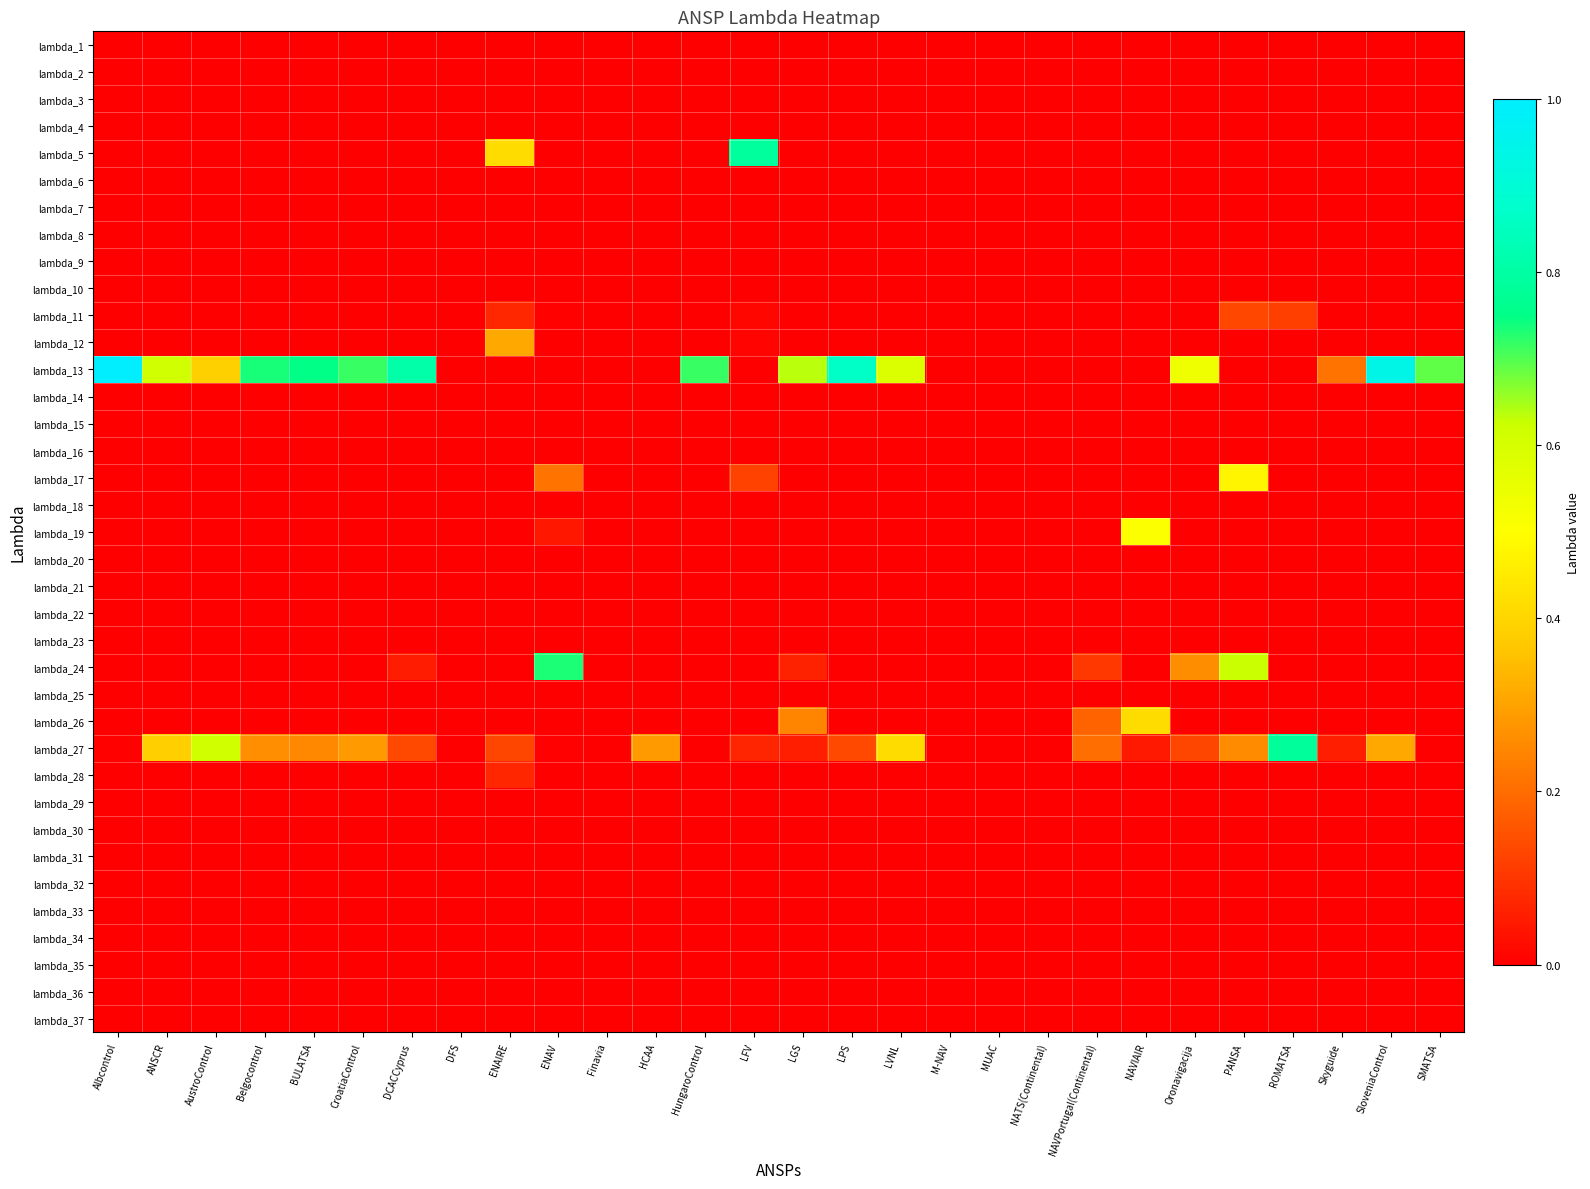

Reading right to left, list all the values displayed in this chart.

lambda_1: SMATSA=0.0	SloveniaControl=0.0	Skyguide=0.0	ROMATSA=0.0	PANSA=0.0	Oronavigacija=0.0	NAVIAIR=0.0	NAVPortugal(Continental)=0.0	NATS(Continental)=0.0	MUAC=0.0	M-NAV=0.0	LVNL=0.0	LPS=0.0	LGS=0.0	LFV=0.0	HungaroControl=0.0	HCAA=0.0	Finavia=0.0	ENAV=0.0	ENAIRE=0.0	DFS=0.0	DCACCyprus=0.0	CroatiaControl=0.0	BULATSA=0.0	Belgocontrol=0.0	AustroControl=0.0	ANSCR=0.0	Albcontrol=0.0
lambda_2: SMATSA=0.0	SloveniaControl=0.0	Skyguide=0.0	ROMATSA=0.0	PANSA=0.0	Oronavigacija=0.0	NAVIAIR=0.0	NAVPortugal(Continental)=0.0	NATS(Continental)=0.0	MUAC=0.0	M-NAV=0.0	LVNL=0.0	LPS=0.0	LGS=0.0	LFV=0.0	HungaroControl=0.0	HCAA=0.0	Finavia=0.0	ENAV=0.0	ENAIRE=0.0	DFS=0.0	DCACCyprus=0.0	CroatiaControl=0.0	BULATSA=0.0	Belgocontrol=0.0	AustroControl=0.0	ANSCR=0.0	Albcontrol=0.0
lambda_3: SMATSA=0.0	SloveniaControl=0.0	Skyguide=0.0	ROMATSA=0.0	PANSA=0.0	Oronavigacija=0.0	NAVIAIR=0.0	NAVPortugal(Continental)=0.0	NATS(Continental)=0.0	MUAC=0.0	M-NAV=0.0	LVNL=0.0	LPS=0.0	LGS=0.0	LFV=0.0	HungaroControl=0.0	HCAA=0.0	Finavia=0.0	ENAV=0.0	ENAIRE=0.0	DFS=0.0	DCACCyprus=0.0	CroatiaControl=0.0	BULATSA=0.0	Belgocontrol=0.0	AustroControl=0.0	ANSCR=0.0	Albcontrol=0.0
lambda_4: SMATSA=0.0	SloveniaControl=0.0	Skyguide=0.0	ROMATSA=0.0	PANSA=0.0	Oronavigacija=0.0	NAVIAIR=0.0	NAVPortugal(Continental)=0.0	NATS(Continental)=0.0	MUAC=0.0	M-NAV=0.0	LVNL=0.0	LPS=0.0	LGS=0.0	LFV=0.0	HungaroControl=0.0	HCAA=0.0	Finavia=0.0	ENAV=0.0	ENAIRE=0.0	DFS=0.0	DCACCyprus=0.0	CroatiaControl=0.0	BULATSA=0.0	Belgocontrol=0.0	AustroControl=0.0	ANSCR=0.0	Albcontrol=0.0
lambda_5: SMATSA=0.0	SloveniaControl=0.0	Skyguide=0.0	ROMATSA=0.0	PANSA=0.0	Oronavigacija=0.0	NAVIAIR=0.0	NAVPortugal(Continental)=0.0	NATS(Continental)=0.0	MUAC=0.0	M-NAV=0.0	LVNL=0.0	LPS=0.0	LGS=0.0	LFV=0.8	HungaroControl=0.0	HCAA=0.0	Finavia=0.0	ENAV=0.0	ENAIRE=0.4	DFS=0.0	DCACCyprus=0.0	CroatiaControl=0.0	BULATSA=0.0	Belgocontrol=0.0	AustroControl=0.0	ANSCR=0.0	Albcontrol=0.0
lambda_6: SMATSA=0.0	SloveniaControl=0.0	Skyguide=0.0	ROMATSA=0.0	PANSA=0.0	Oronavigacija=0.0	NAVIAIR=0.0	NAVPortugal(Continental)=0.0	NATS(Continental)=0.0	MUAC=0.0	M-NAV=0.0	LVNL=0.0	LPS=0.0	LGS=0.0	LFV=0.0	HungaroControl=0.0	HCAA=0.0	Finavia=0.0	ENAV=0.0	ENAIRE=0.0	DFS=0.0	DCACCyprus=0.0	CroatiaControl=0.0	BULATSA=0.0	Belgocontrol=0.0	AustroControl=0.0	ANSCR=0.0	Albcontrol=0.0
lambda_7: SMATSA=0.0	SloveniaControl=0.0	Skyguide=0.0	ROMATSA=0.0	PANSA=0.0	Oronavigacija=0.0	NAVIAIR=0.0	NAVPortugal(Continental)=0.0	NATS(Continental)=0.0	MUAC=0.0	M-NAV=0.0	LVNL=0.0	LPS=0.0	LGS=0.0	LFV=0.0	HungaroControl=0.0	HCAA=0.0	Finavia=0.0	ENAV=0.0	ENAIRE=0.0	DFS=0.0	DCACCyprus=0.0	CroatiaControl=0.0	BULATSA=0.0	Belgocontrol=0.0	AustroControl=0.0	ANSCR=0.0	Albcontrol=0.0
lambda_8: SMATSA=0.0	SloveniaControl=0.0	Skyguide=0.0	ROMATSA=0.0	PANSA=0.0	Oronavigacija=0.0	NAVIAIR=0.0	NAVPortugal(Continental)=0.0	NATS(Continental)=0.0	MUAC=0.0	M-NAV=0.0	LVNL=0.0	LPS=0.0	LGS=0.0	LFV=0.0	HungaroControl=0.0	HCAA=0.0	Finavia=0.0	ENAV=0.0	ENAIRE=0.0	DFS=0.0	DCACCyprus=0.0	CroatiaControl=0.0	BULATSA=0.0	Belgocontrol=0.0	AustroControl=0.0	ANSCR=0.0	Albcontrol=0.0
lambda_9: SMATSA=0.0	SloveniaControl=0.0	Skyguide=0.0	ROMATSA=0.0	PANSA=0.0	Oronavigacija=0.0	NAVIAIR=0.0	NAVPortugal(Continental)=0.0	NATS(Continental)=0.0	MUAC=0.0	M-NAV=0.0	LVNL=0.0	LPS=0.0	LGS=0.0	LFV=0.0	HungaroControl=0.0	HCAA=0.0	Finavia=0.0	ENAV=0.0	ENAIRE=0.0	DFS=0.0	DCACCyprus=0.0	CroatiaControl=0.0	BULATSA=0.0	Belgocontrol=0.0	AustroControl=0.0	ANSCR=0.0	Albcontrol=0.0
lambda_10: SMATSA=0.0	SloveniaControl=0.0	Skyguide=0.0	ROMATSA=0.0	PANSA=0.0	Oronavigacija=0.0	NAVIAIR=0.0	NAVPortugal(Continental)=0.0	NATS(Continental)=0.0	MUAC=0.0	M-NAV=0.0	LVNL=0.0	LPS=0.0	LGS=0.0	LFV=0.0	HungaroControl=0.0	HCAA=0.0	Finavia=0.0	ENAV=0.0	ENAIRE=0.0	DFS=0.0	DCACCyprus=0.0	CroatiaControl=0.0	BULATSA=0.0	Belgocontrol=0.0	AustroControl=0.0	ANSCR=0.0	Albcontrol=0.0
lambda_11: SMATSA=0.0	SloveniaControl=0.0	Skyguide=0.0	ROMATSA=0.1	PANSA=0.1	Oronavigacija=0.0	NAVIAIR=0.0	NAVPortugal(Continental)=0.0	NATS(Continental)=0.0	MUAC=0.0	M-NAV=0.0	LVNL=0.0	LPS=0.0	LGS=0.0	LFV=0.0	HungaroControl=0.0	HCAA=0.0	Finavia=0.0	ENAV=0.0	ENAIRE=0.1	DFS=0.0	DCACCyprus=0.0	CroatiaControl=0.0	BULATSA=0.0	Belgocontrol=0.0	AustroControl=0.0	ANSCR=0.0	Albcontrol=0.0
lambda_12: SMATSA=0.0	SloveniaControl=0.0	Skyguide=0.0	ROMATSA=0.0	PANSA=0.0	Oronavigacija=0.0	NAVIAIR=0.0	NAVPortugal(Continental)=0.0	NATS(Continental)=0.0	MUAC=0.0	M-NAV=0.0	LVNL=0.0	LPS=0.0	LGS=0.0	LFV=0.0	HungaroControl=0.0	HCAA=0.0	Finavia=0.0	ENAV=0.0	ENAIRE=0.3	DFS=0.0	DCACCyprus=0.0	CroatiaControl=0.0	BULATSA=0.0	Belgocontrol=0.0	AustroControl=0.0	ANSCR=0.0	Albcontrol=0.0
lambda_13: SMATSA=0.7	SloveniaControl=0.9	Skyguide=0.2	ROMATSA=0.0	PANSA=0.0	Oronavigacija=0.5	NAVIAIR=0.0	NAVPortugal(Continental)=0.0	NATS(Continental)=0.0	MUAC=0.0	M-NAV=0.0	LVNL=0.6	LPS=0.9	LGS=0.6	LFV=0.0	HungaroControl=0.7	HCAA=0.0	Finavia=0.0	ENAV=0.0	ENAIRE=0.0	DFS=0.0	DCACCyprus=0.8	CroatiaControl=0.7	BULATSA=0.7	Belgocontrol=0.7	AustroControl=0.4	ANSCR=0.6	Albcontrol=1.0
lambda_14: SMATSA=0.0	SloveniaControl=0.0	Skyguide=0.0	ROMATSA=0.0	PANSA=0.0	Oronavigacija=0.0	NAVIAIR=0.0	NAVPortugal(Continental)=0.0	NATS(Continental)=0.0	MUAC=0.0	M-NAV=0.0	LVNL=0.0	LPS=0.0	LGS=0.0	LFV=0.0	HungaroControl=0.0	HCAA=0.0	Finavia=0.0	ENAV=0.0	ENAIRE=0.0	DFS=0.0	DCACCyprus=0.0	CroatiaControl=0.0	BULATSA=0.0	Belgocontrol=0.0	AustroControl=0.0	ANSCR=0.0	Albcontrol=0.0
lambda_15: SMATSA=0.0	SloveniaControl=0.0	Skyguide=0.0	ROMATSA=0.0	PANSA=0.0	Oronavigacija=0.0	NAVIAIR=0.0	NAVPortugal(Continental)=0.0	NATS(Continental)=0.0	MUAC=0.0	M-NAV=0.0	LVNL=0.0	LPS=0.0	LGS=0.0	LFV=0.0	HungaroControl=0.0	HCAA=0.0	Finavia=0.0	ENAV=0.0	ENAIRE=0.0	DFS=0.0	DCACCyprus=0.0	CroatiaControl=0.0	BULATSA=0.0	Belgocontrol=0.0	AustroControl=0.0	ANSCR=0.0	Albcontrol=0.0
lambda_16: SMATSA=0.0	SloveniaControl=0.0	Skyguide=0.0	ROMATSA=0.0	PANSA=0.0	Oronavigacija=0.0	NAVIAIR=0.0	NAVPortugal(Continental)=0.0	NATS(Continental)=0.0	MUAC=0.0	M-NAV=0.0	LVNL=0.0	LPS=0.0	LGS=0.0	LFV=0.0	HungaroControl=0.0	HCAA=0.0	Finavia=0.0	ENAV=0.0	ENAIRE=0.0	DFS=0.0	DCACCyprus=0.0	CroatiaControl=0.0	BULATSA=0.0	Belgocontrol=0.0	AustroControl=0.0	ANSCR=0.0	Albcontrol=0.0
lambda_17: SMATSA=0.0	SloveniaControl=0.0	Skyguide=0.0	ROMATSA=0.0	PANSA=0.5	Oronavigacija=0.0	NAVIAIR=0.0	NAVPortugal(Continental)=0.0	NATS(Continental)=0.0	MUAC=0.0	M-NAV=0.0	LVNL=0.0	LPS=0.0	LGS=0.0	LFV=0.1	HungaroControl=0.0	HCAA=0.0	Finavia=0.0	ENAV=0.2	ENAIRE=0.0	DFS=0.0	DCACCyprus=0.0	CroatiaControl=0.0	BULATSA=0.0	Belgocontrol=0.0	AustroControl=0.0	ANSCR=0.0	Albcontrol=0.0
lambda_18: SMATSA=0.0	SloveniaControl=0.0	Skyguide=0.0	ROMATSA=0.0	PANSA=0.0	Oronavigacija=0.0	NAVIAIR=0.0	NAVPortugal(Continental)=0.0	NATS(Continental)=0.0	MUAC=0.0	M-NAV=0.0	LVNL=0.0	LPS=0.0	LGS=0.0	LFV=0.0	HungaroControl=0.0	HCAA=0.0	Finavia=0.0	ENAV=0.0	ENAIRE=0.0	DFS=0.0	DCACCyprus=0.0	CroatiaControl=0.0	BULATSA=0.0	Belgocontrol=0.0	AustroControl=0.0	ANSCR=0.0	Albcontrol=0.0
lambda_19: SMATSA=0.0	SloveniaControl=0.0	Skyguide=0.0	ROMATSA=0.0	PANSA=0.0	Oronavigacija=0.0	NAVIAIR=0.5	NAVPortugal(Continental)=0.0	NATS(Continental)=0.0	MUAC=0.0	M-NAV=0.0	LVNL=0.0	LPS=0.0	LGS=0.0	LFV=0.0	HungaroControl=0.0	HCAA=0.0	Finavia=0.0	ENAV=0.0	ENAIRE=0.0	DFS=0.0	DCACCyprus=0.0	CroatiaControl=0.0	BULATSA=0.0	Belgocontrol=0.0	AustroControl=0.0	ANSCR=0.0	Albcontrol=0.0
lambda_20: SMATSA=0.0	SloveniaControl=0.0	Skyguide=0.0	ROMATSA=0.0	PANSA=0.0	Oronavigacija=0.0	NAVIAIR=0.0	NAVPortugal(Continental)=0.0	NATS(Continental)=0.0	MUAC=0.0	M-NAV=0.0	LVNL=0.0	LPS=0.0	LGS=0.0	LFV=0.0	HungaroControl=0.0	HCAA=0.0	Finavia=0.0	ENAV=0.0	ENAIRE=0.0	DFS=0.0	DCACCyprus=0.0	CroatiaControl=0.0	BULATSA=0.0	Belgocontrol=0.0	AustroControl=0.0	ANSCR=0.0	Albcontrol=0.0
lambda_21: SMATSA=0.0	SloveniaControl=0.0	Skyguide=0.0	ROMATSA=0.0	PANSA=0.0	Oronavigacija=0.0	NAVIAIR=0.0	NAVPortugal(Continental)=0.0	NATS(Continental)=0.0	MUAC=0.0	M-NAV=0.0	LVNL=0.0	LPS=0.0	LGS=0.0	LFV=0.0	HungaroControl=0.0	HCAA=0.0	Finavia=0.0	ENAV=0.0	ENAIRE=0.0	DFS=0.0	DCACCyprus=0.0	CroatiaControl=0.0	BULATSA=0.0	Belgocontrol=0.0	AustroControl=0.0	ANSCR=0.0	Albcontrol=0.0
lambda_22: SMATSA=0.0	SloveniaControl=0.0	Skyguide=0.0	ROMATSA=0.0	PANSA=0.0	Oronavigacija=0.0	NAVIAIR=0.0	NAVPortugal(Continental)=0.0	NATS(Continental)=0.0	MUAC=0.0	M-NAV=0.0	LVNL=0.0	LPS=0.0	LGS=0.0	LFV=0.0	HungaroControl=0.0	HCAA=0.0	Finavia=0.0	ENAV=0.0	ENAIRE=0.0	DFS=0.0	DCACCyprus=0.0	CroatiaControl=0.0	BULATSA=0.0	Belgocontrol=0.0	AustroControl=0.0	ANSCR=0.0	Albcontrol=0.0
lambda_23: SMATSA=0.0	SloveniaControl=0.0	Skyguide=0.0	ROMATSA=0.0	PANSA=0.0	Oronavigacija=0.0	NAVIAIR=0.0	NAVPortugal(Continental)=0.0	NATS(Continental)=0.0	MUAC=0.0	M-NAV=0.0	LVNL=0.0	LPS=0.0	LGS=0.0	LFV=0.0	HungaroControl=0.0	HCAA=0.0	Finavia=0.0	ENAV=0.0	ENAIRE=0.0	DFS=0.0	DCACCyprus=0.0	CroatiaControl=0.0	BULATSA=0.0	Belgocontrol=0.0	AustroControl=0.0	ANSCR=0.0	Albcontrol=0.0
lambda_24: SMATSA=0.0	SloveniaControl=0.0	Skyguide=0.0	ROMATSA=0.0	PANSA=0.6	Oronavigacija=0.3	NAVIAIR=0.0	NAVPortugal(Continental)=0.1	NATS(Continental)=0.0	MUAC=0.0	M-NAV=0.0	LVNL=0.0	LPS=0.0	LGS=0.1	LFV=0.0	HungaroControl=0.0	HCAA=0.0	Finavia=0.0	ENAV=0.7	ENAIRE=0.0	DFS=0.0	DCACCyprus=0.1	CroatiaControl=0.0	BULATSA=0.0	Belgocontrol=0.0	AustroControl=0.0	ANSCR=0.0	Albcontrol=0.0
lambda_25: SMATSA=0.0	SloveniaControl=0.0	Skyguide=0.0	ROMATSA=0.0	PANSA=0.0	Oronavigacija=0.0	NAVIAIR=0.0	NAVPortugal(Continental)=0.0	NATS(Continental)=0.0	MUAC=0.0	M-NAV=0.0	LVNL=0.0	LPS=0.0	LGS=0.0	LFV=0.0	HungaroControl=0.0	HCAA=0.0	Finavia=0.0	ENAV=0.0	ENAIRE=0.0	DFS=0.0	DCACCyprus=0.0	CroatiaControl=0.0	BULATSA=0.0	Belgocontrol=0.0	AustroControl=0.0	ANSCR=0.0	Albcontrol=0.0
lambda_26: SMATSA=0.0	SloveniaControl=0.0	Skyguide=0.0	ROMATSA=0.0	PANSA=0.0	Oronavigacija=0.0	NAVIAIR=0.4	NAVPortugal(Continental)=0.2	NATS(Continental)=0.0	MUAC=0.0	M-NAV=0.0	LVNL=0.0	LPS=0.0	LGS=0.2	LFV=0.0	HungaroControl=0.0	HCAA=0.0	Finavia=0.0	ENAV=0.0	ENAIRE=0.0	DFS=0.0	DCACCyprus=0.0	CroatiaControl=0.0	BULATSA=0.0	Belgocontrol=0.0	AustroControl=0.0	ANSCR=0.0	Albcontrol=0.0
lambda_27: SMATSA=0.0	SloveniaControl=0.3	Skyguide=0.1	ROMATSA=0.8	PANSA=0.3	Oronavigacija=0.1	NAVIAIR=0.0	NAVPortugal(Continental)=0.2	NATS(Continental)=0.0	MUAC=0.0	M-NAV=0.0	LVNL=0.4	LPS=0.1	LGS=0.1	LFV=0.1	HungaroControl=0.0	HCAA=0.3	Finavia=0.0	ENAV=0.0	ENAIRE=0.1	DFS=0.0	DCACCyprus=0.1	CroatiaControl=0.3	BULATSA=0.3	Belgocontrol=0.3	AustroControl=0.6	ANSCR=0.4	Albcontrol=0.0
lambda_28: SMATSA=0.0	SloveniaControl=0.0	Skyguide=0.0	ROMATSA=0.0	PANSA=0.0	Oronavigacija=0.0	NAVIAIR=0.0	NAVPortugal(Continental)=0.0	NATS(Continental)=0.0	MUAC=0.0	M-NAV=0.0	LVNL=0.0	LPS=0.0	LGS=0.0	LFV=0.0	HungaroControl=0.0	HCAA=0.0	Finavia=0.0	ENAV=0.0	ENAIRE=0.1	DFS=0.0	DCACCyprus=0.0	CroatiaControl=0.0	BULATSA=0.0	Belgocontrol=0.0	AustroControl=0.0	ANSCR=0.0	Albcontrol=0.0
lambda_29: SMATSA=0.0	SloveniaControl=0.0	Skyguide=0.0	ROMATSA=0.0	PANSA=0.0	Oronavigacija=0.0	NAVIAIR=0.0	NAVPortugal(Continental)=0.0	NATS(Continental)=0.0	MUAC=0.0	M-NAV=0.0	LVNL=0.0	LPS=0.0	LGS=0.0	LFV=0.0	HungaroControl=0.0	HCAA=0.0	Finavia=0.0	ENAV=0.0	ENAIRE=0.0	DFS=0.0	DCACCyprus=0.0	CroatiaControl=0.0	BULATSA=0.0	Belgocontrol=0.0	AustroControl=0.0	ANSCR=0.0	Albcontrol=0.0
lambda_30: SMATSA=0.0	SloveniaControl=0.0	Skyguide=0.0	ROMATSA=0.0	PANSA=0.0	Oronavigacija=0.0	NAVIAIR=0.0	NAVPortugal(Continental)=0.0	NATS(Continental)=0.0	MUAC=0.0	M-NAV=0.0	LVNL=0.0	LPS=0.0	LGS=0.0	LFV=0.0	HungaroControl=0.0	HCAA=0.0	Finavia=0.0	ENAV=0.0	ENAIRE=0.0	DFS=0.0	DCACCyprus=0.0	CroatiaControl=0.0	BULATSA=0.0	Belgocontrol=0.0	AustroControl=0.0	ANSCR=0.0	Albcontrol=0.0
lambda_31: SMATSA=0.0	SloveniaControl=0.0	Skyguide=0.0	ROMATSA=0.0	PANSA=0.0	Oronavigacija=0.0	NAVIAIR=0.0	NAVPortugal(Continental)=0.0	NATS(Continental)=0.0	MUAC=0.0	M-NAV=0.0	LVNL=0.0	LPS=0.0	LGS=0.0	LFV=0.0	HungaroControl=0.0	HCAA=0.0	Finavia=0.0	ENAV=0.0	ENAIRE=0.0	DFS=0.0	DCACCyprus=0.0	CroatiaControl=0.0	BULATSA=0.0	Belgocontrol=0.0	AustroControl=0.0	ANSCR=0.0	Albcontrol=0.0
lambda_32: SMATSA=0.0	SloveniaControl=0.0	Skyguide=0.0	ROMATSA=0.0	PANSA=0.0	Oronavigacija=0.0	NAVIAIR=0.0	NAVPortugal(Continental)=0.0	NATS(Continental)=0.0	MUAC=0.0	M-NAV=0.0	LVNL=0.0	LPS=0.0	LGS=0.0	LFV=0.0	HungaroControl=0.0	HCAA=0.0	Finavia=0.0	ENAV=0.0	ENAIRE=0.0	DFS=0.0	DCACCyprus=0.0	CroatiaControl=0.0	BULATSA=0.0	Belgocontrol=0.0	AustroControl=0.0	ANSCR=0.0	Albcontrol=0.0
lambda_33: SMATSA=0.0	SloveniaControl=0.0	Skyguide=0.0	ROMATSA=0.0	PANSA=0.0	Oronavigacija=0.0	NAVIAIR=0.0	NAVPortugal(Continental)=0.0	NATS(Continental)=0.0	MUAC=0.0	M-NAV=0.0	LVNL=0.0	LPS=0.0	LGS=0.0	LFV=0.0	HungaroControl=0.0	HCAA=0.0	Finavia=0.0	ENAV=0.0	ENAIRE=0.0	DFS=0.0	DCACCyprus=0.0	CroatiaControl=0.0	BULATSA=0.0	Belgocontrol=0.0	AustroControl=0.0	ANSCR=0.0	Albcontrol=0.0
lambda_34: SMATSA=0.0	SloveniaControl=0.0	Skyguide=0.0	ROMATSA=0.0	PANSA=0.0	Oronavigacija=0.0	NAVIAIR=0.0	NAVPortugal(Continental)=0.0	NATS(Continental)=0.0	MUAC=0.0	M-NAV=0.0	LVNL=0.0	LPS=0.0	LGS=0.0	LFV=0.0	HungaroControl=0.0	HCAA=0.0	Finavia=0.0	ENAV=0.0	ENAIRE=0.0	DFS=0.0	DCACCyprus=0.0	CroatiaControl=0.0	BULATSA=0.0	Belgocontrol=0.0	AustroControl=0.0	ANSCR=0.0	Albcontrol=0.0
lambda_35: SMATSA=0.0	SloveniaControl=0.0	Skyguide=0.0	ROMATSA=0.0	PANSA=0.0	Oronavigacija=0.0	NAVIAIR=0.0	NAVPortugal(Continental)=0.0	NATS(Continental)=0.0	MUAC=0.0	M-NAV=0.0	LVNL=0.0	LPS=0.0	LGS=0.0	LFV=0.0	HungaroControl=0.0	HCAA=0.0	Finavia=0.0	ENAV=0.0	ENAIRE=0.0	DFS=0.0	DCACCyprus=0.0	CroatiaControl=0.0	BULATSA=0.0	Belgocontrol=0.0	AustroControl=0.0	ANSCR=0.0	Albcontrol=0.0
lambda_36: SMATSA=0.0	SloveniaControl=0.0	Skyguide=0.0	ROMATSA=0.0	PANSA=0.0	Oronavigacija=0.0	NAVIAIR=0.0	NAVPortugal(Continental)=0.0	NATS(Continental)=0.0	MUAC=0.0	M-NAV=0.0	LVNL=0.0	LPS=0.0	LGS=0.0	LFV=0.0	HungaroControl=0.0	HCAA=0.0	Finavia=0.0	ENAV=0.0	ENAIRE=0.0	DFS=0.0	DCACCyprus=0.0	CroatiaControl=0.0	BULATSA=0.0	Belgocontrol=0.0	AustroControl=0.0	ANSCR=0.0	Albcontrol=0.0
lambda_37: SMATSA=0.0	SloveniaControl=0.0	Skyguide=0.0	ROMATSA=0.0	PANSA=0.0	Oronavigacija=0.0	NAVIAIR=0.0	NAVPortugal(Continental)=0.0	NATS(Continental)=0.0	MUAC=0.0	M-NAV=0.0	LVNL=0.0	LPS=0.0	LGS=0.0	LFV=0.0	HungaroControl=0.0	HCAA=0.0	Finavia=0.0	ENAV=0.0	ENAIRE=0.0	DFS=0.0	DCACCyprus=0.0	CroatiaControl=0.0	BULATSA=0.0	Belgocontrol=0.0	AustroControl=0.0	ANSCR=0.0	Albcontrol=0.0